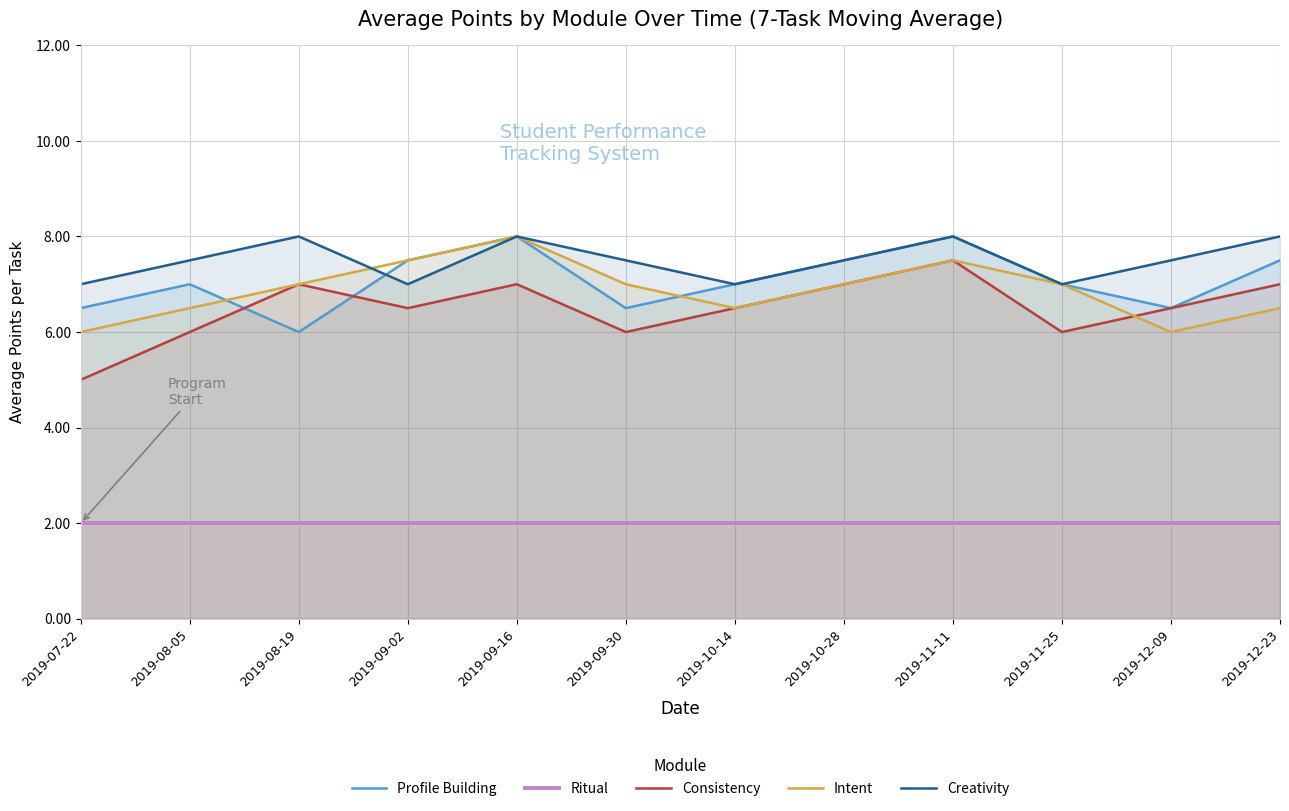

List the series in order of their peak value, highest first.

Profile Building, Intent, Creativity, Consistency, Ritual